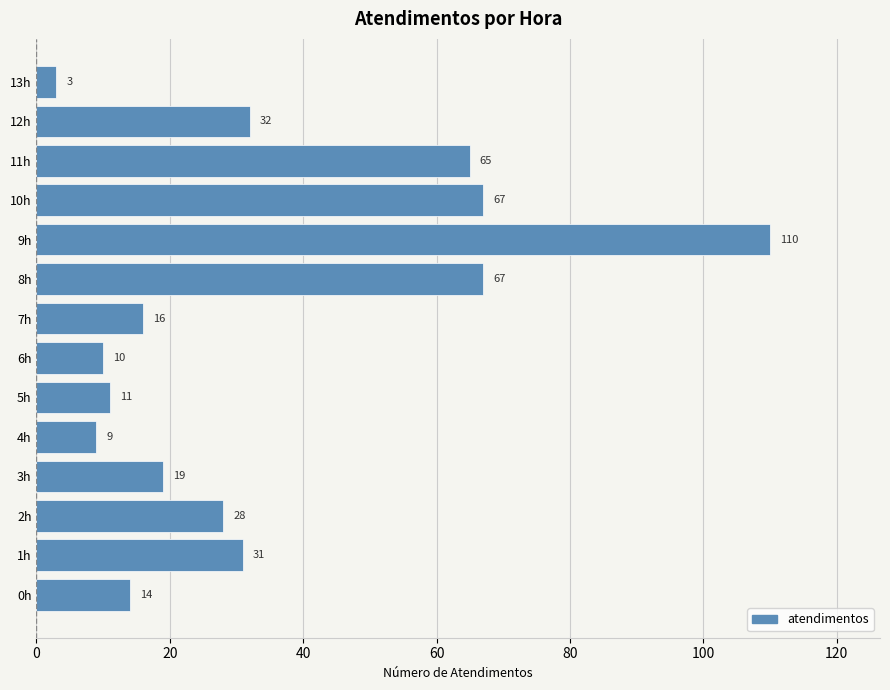

How many series are shown in this chart?

1